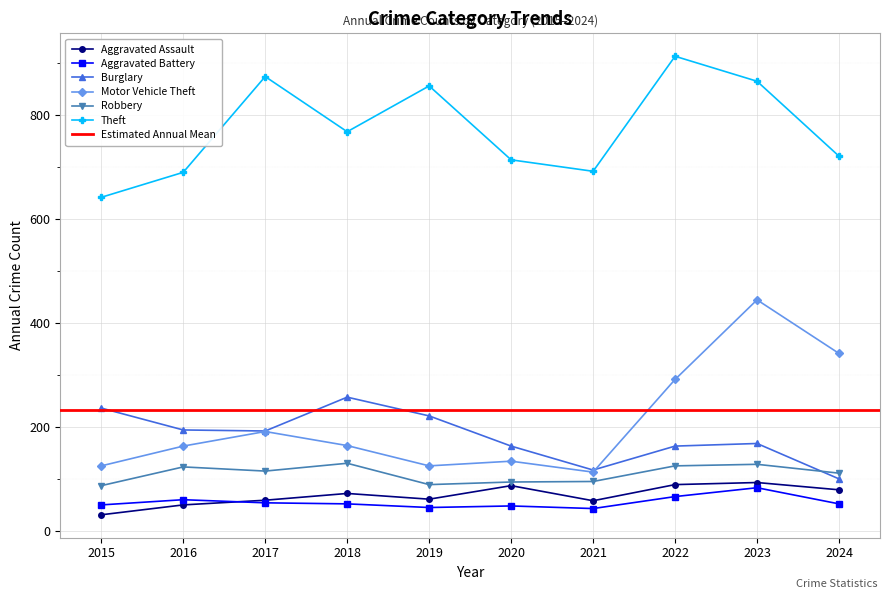

What is the difference between the highest and lowest values at 2024?

668